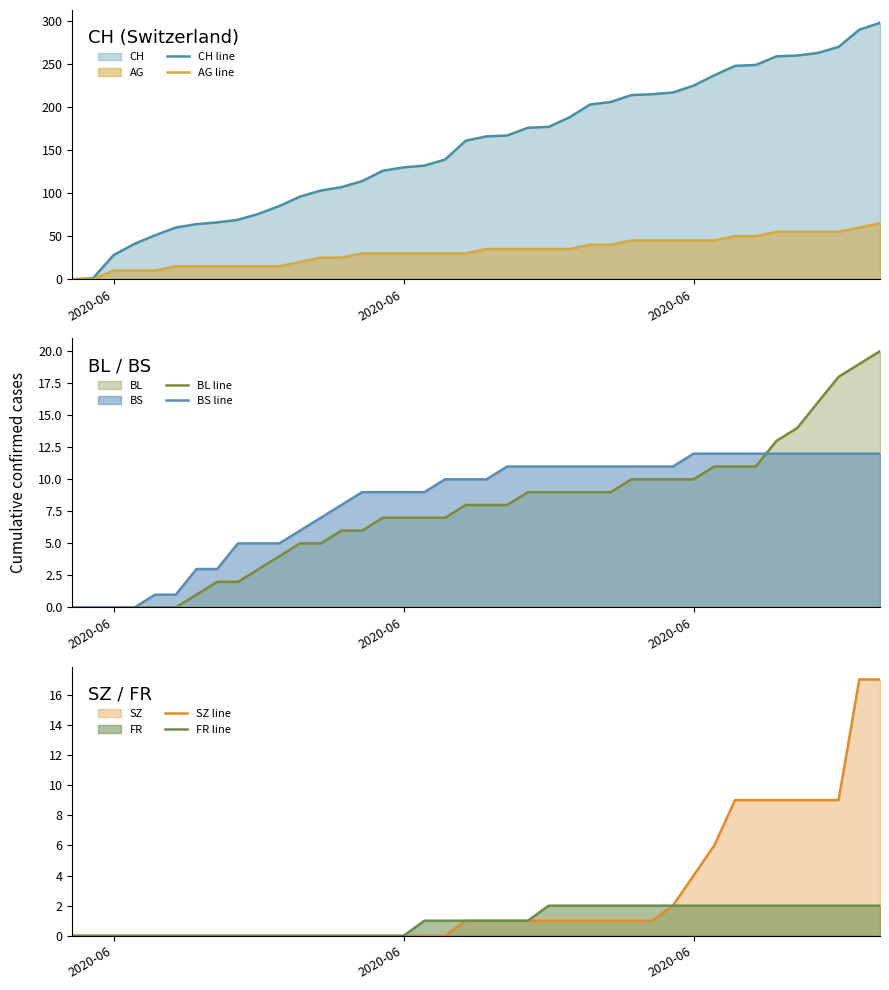

How many lines are shown in the chart?

6